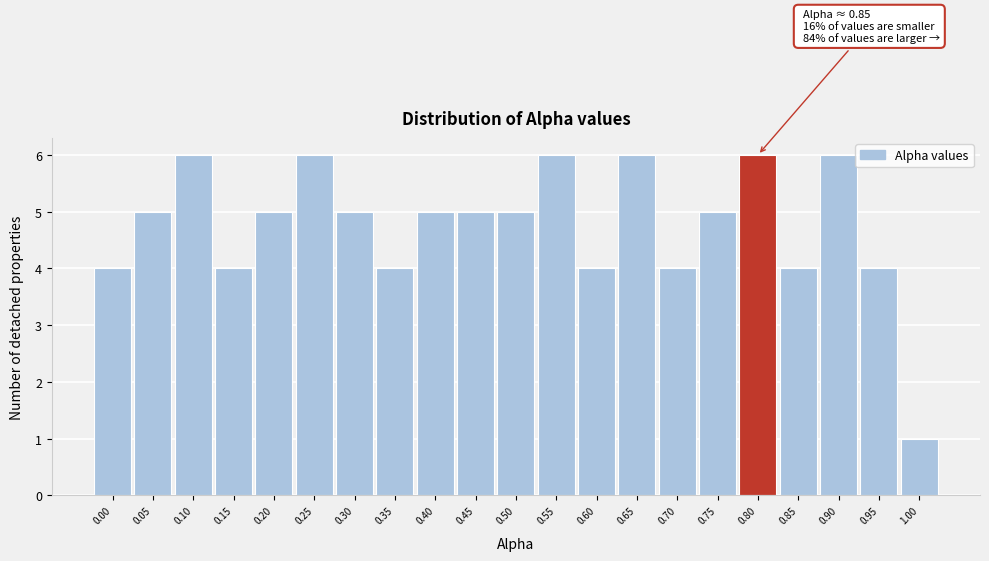

Reading left to right, list all the values displayed in this chart.

4	5	6	4	5	6	5	4	5	5	5	6	4	6	4	5	6	4	6	4	1